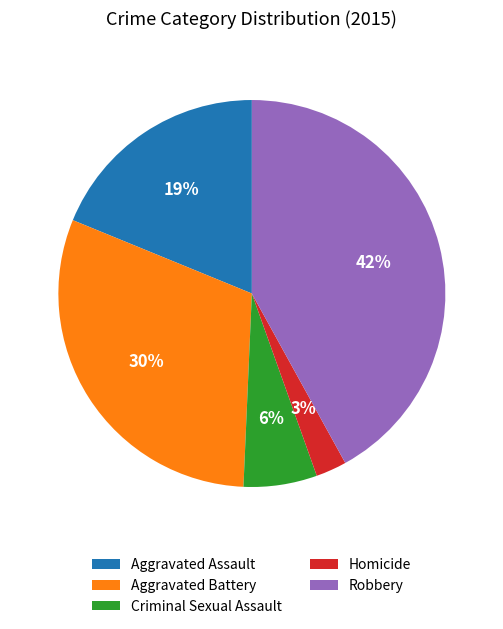

To the nearest percent, what is the difference between the Criminal Sexual Assault and Aggravated Assault slice percentages?

13%